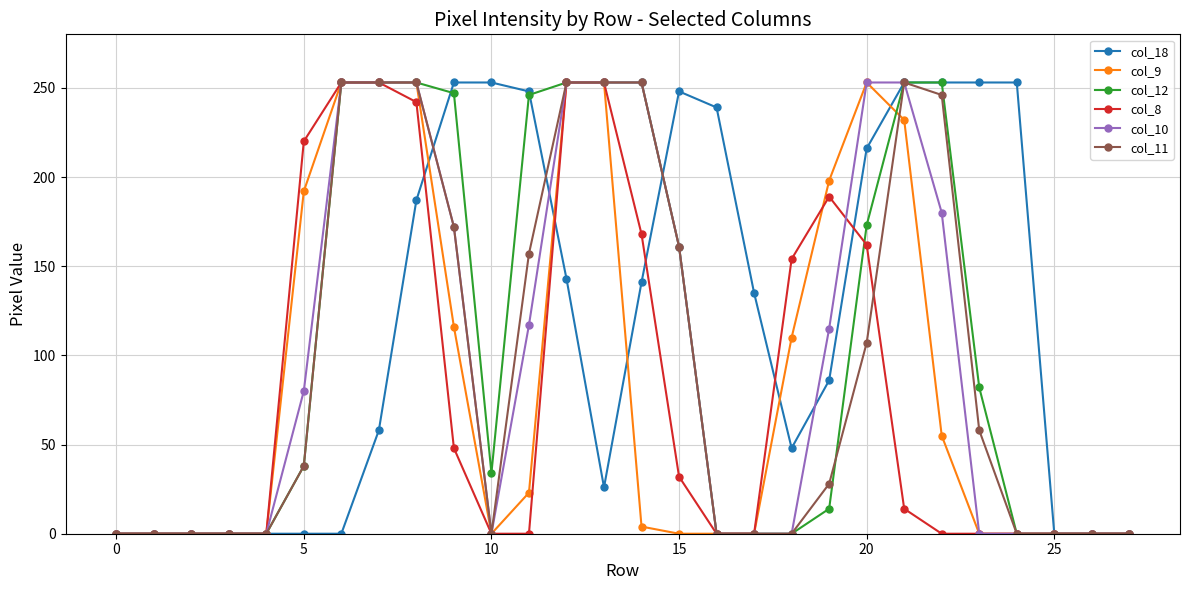

What is the maximum value shown in the chart?

253